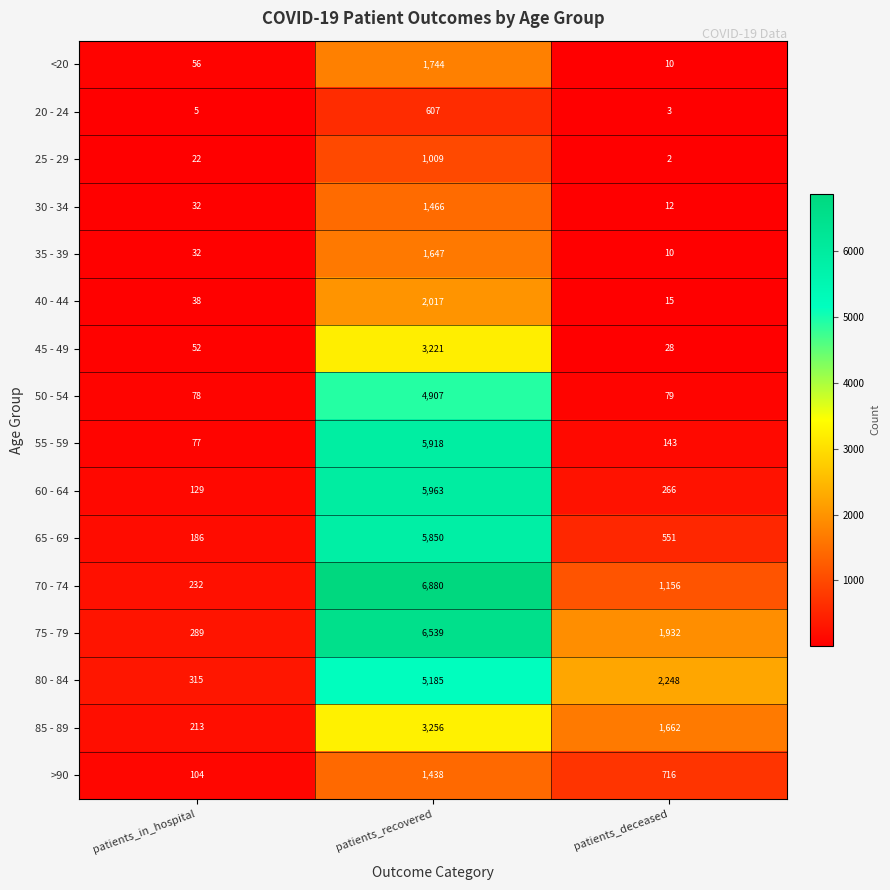

What is the difference between the highest and lowest values at patients_in_hospital?

310